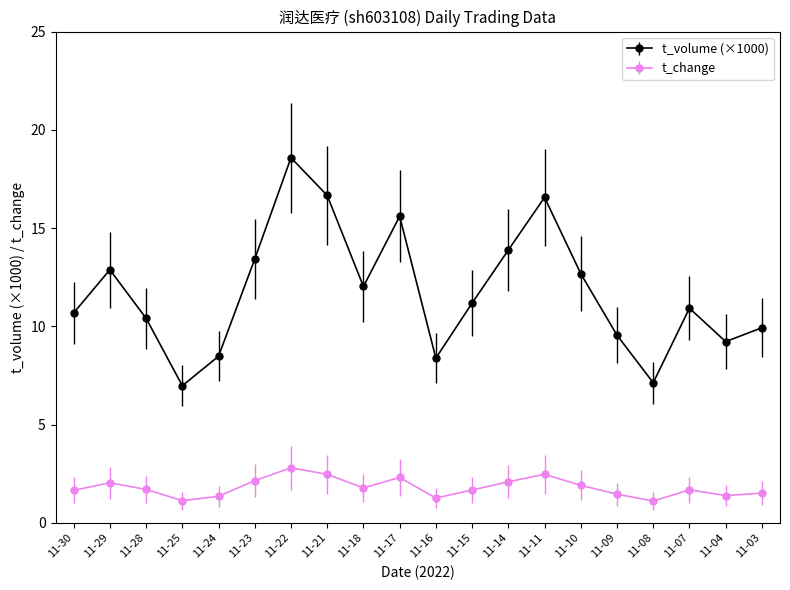

List the series in order of their overall mean, highest first.

t_volume (×1000), t_change